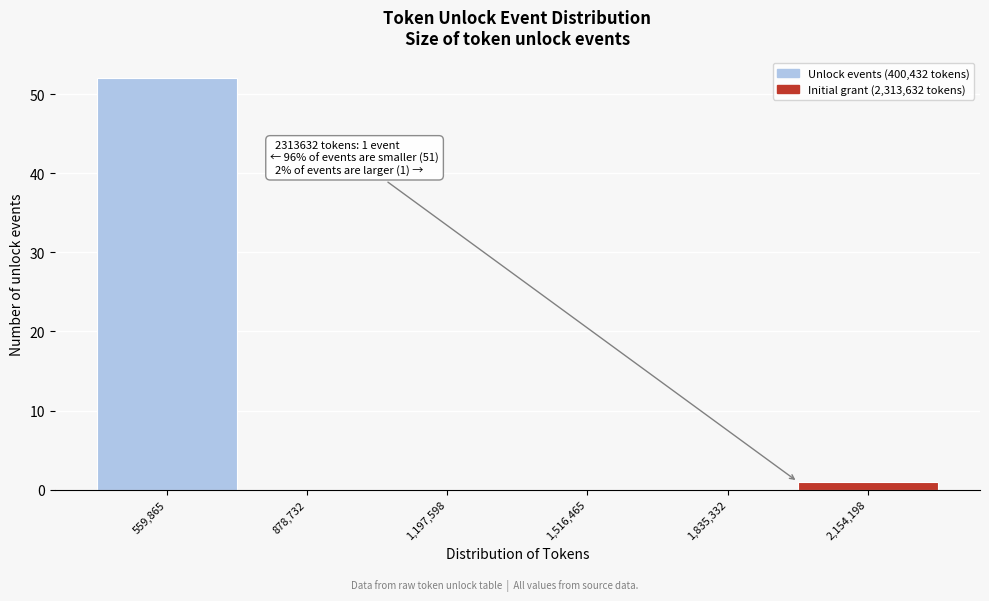

Over which range of the x-axis is the bar tallest?

400000 to 700000